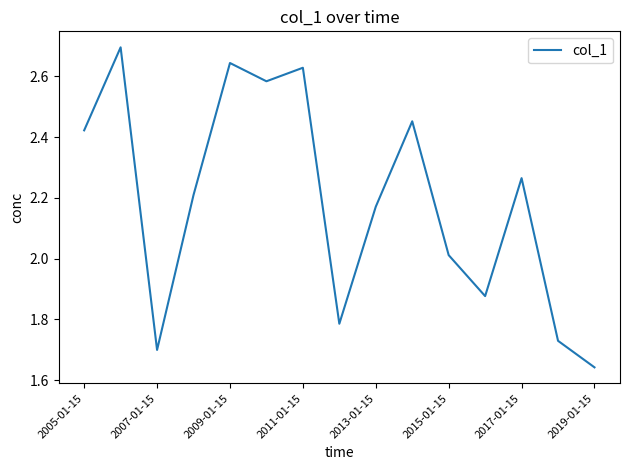

What is the greatest value displayed?

2.7